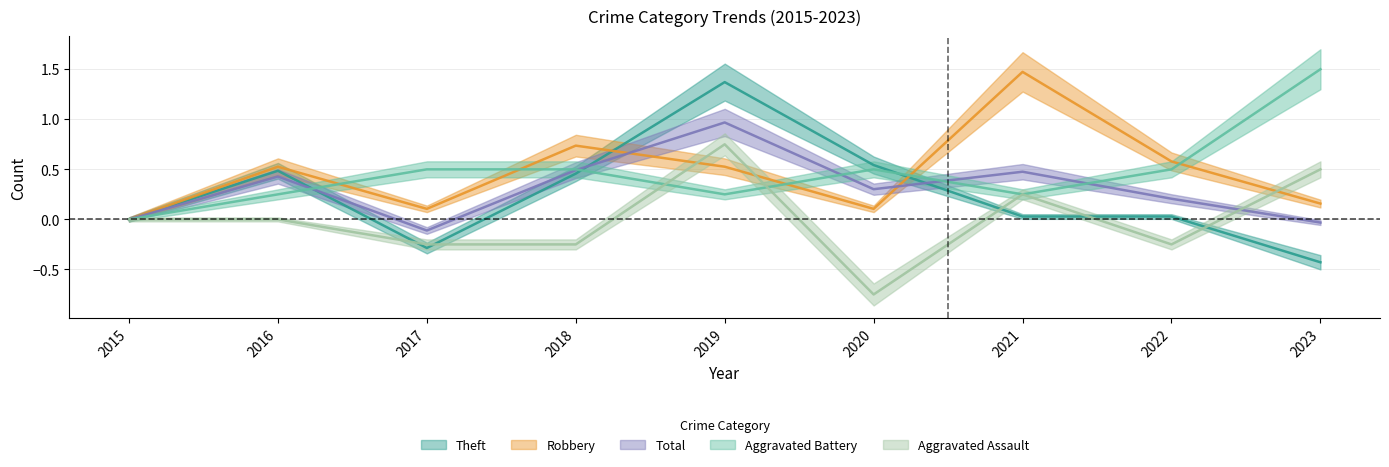

The value of Total at 2019 is 1.0. True or false?

True